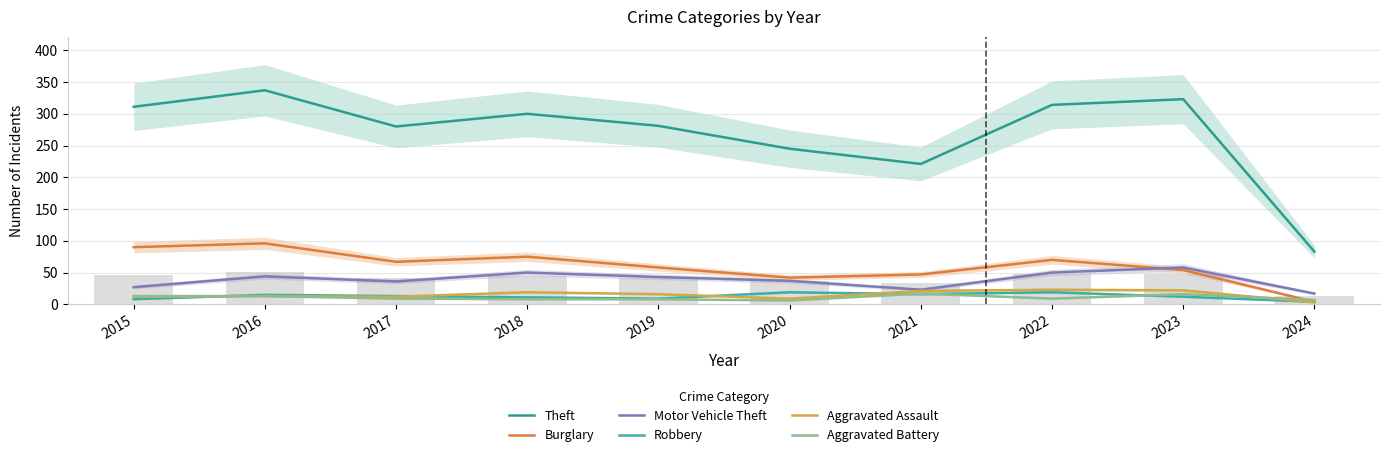

What is the difference between the maximum and minimum values in the Theft series?

254